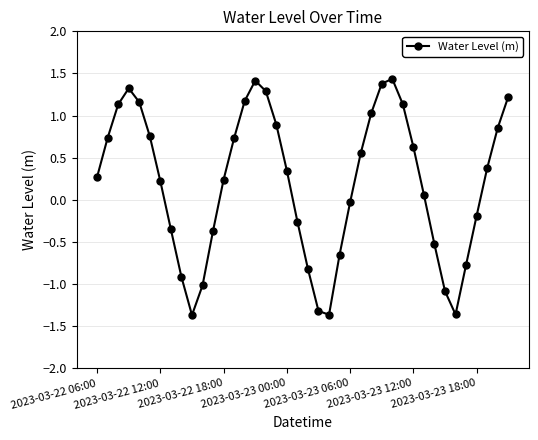

How many interior local valleys (lower than both neighbors) does the data have?

3